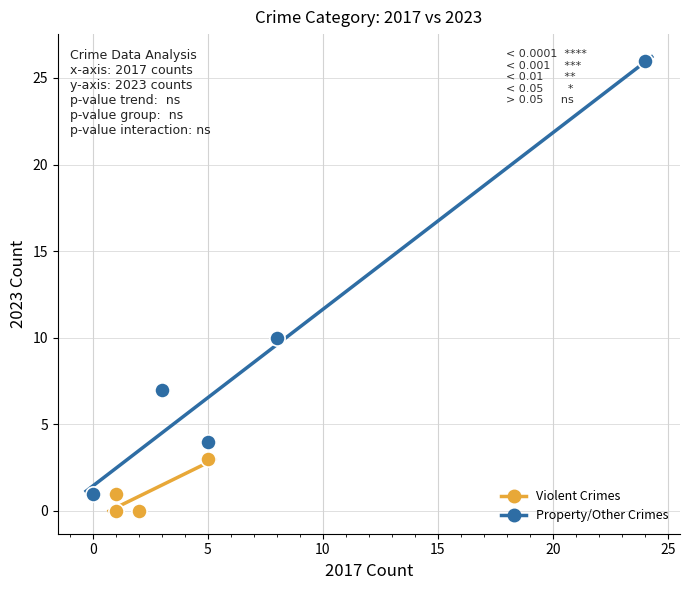

Which series reaches the maximum Y coordinate?

Property/Other Crimes